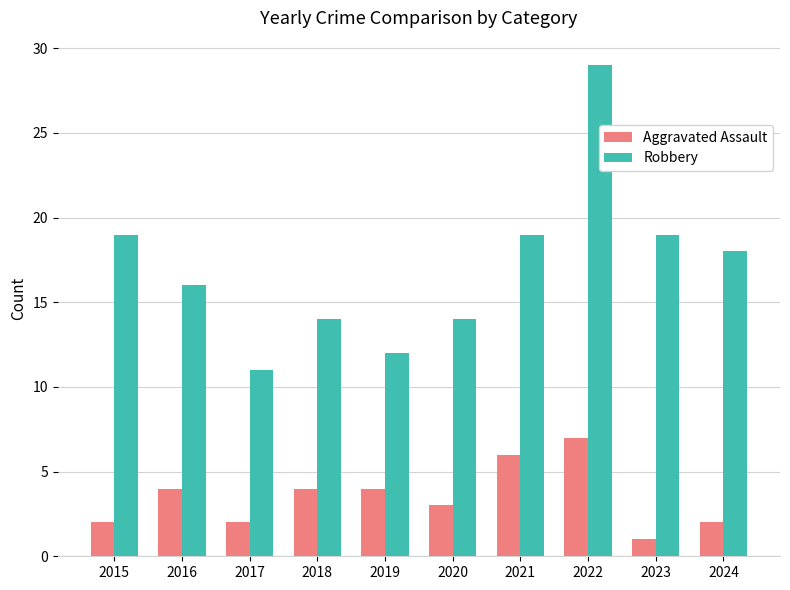

What is the total value across all series at 2023?

20